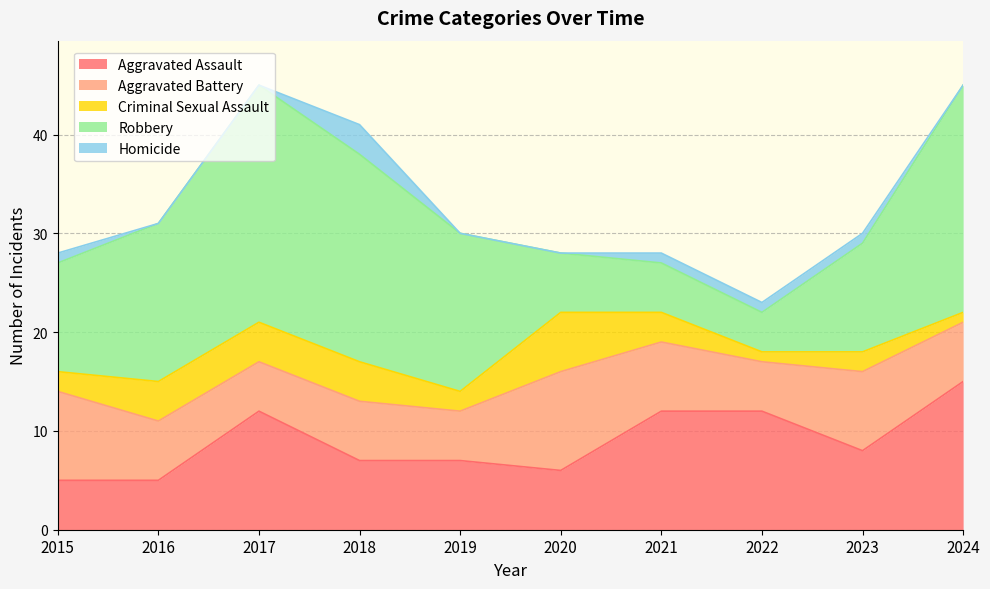

Between 2018 and 2015, which is larger?

2018